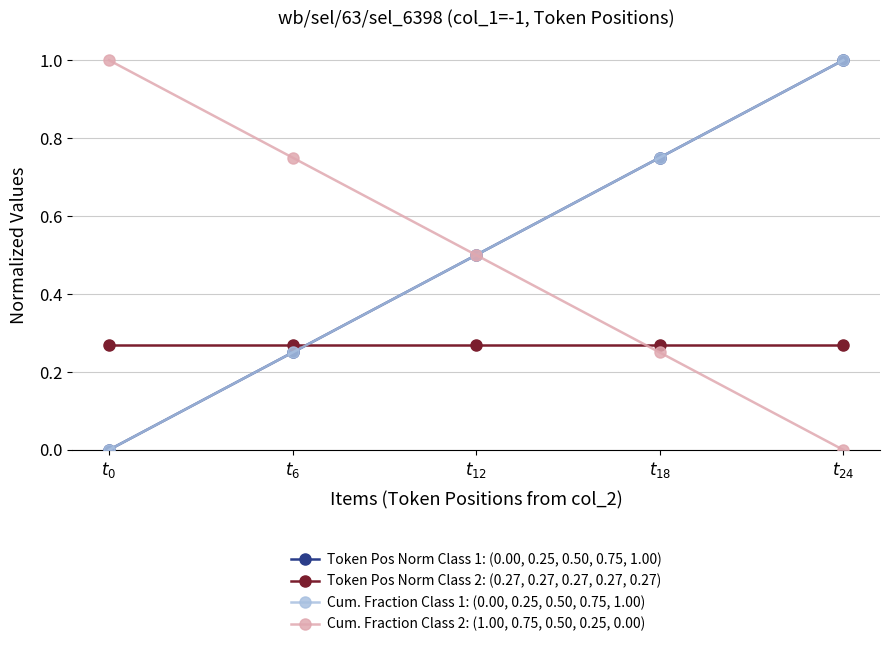

Is this an area chart (filled region under the line)?

No